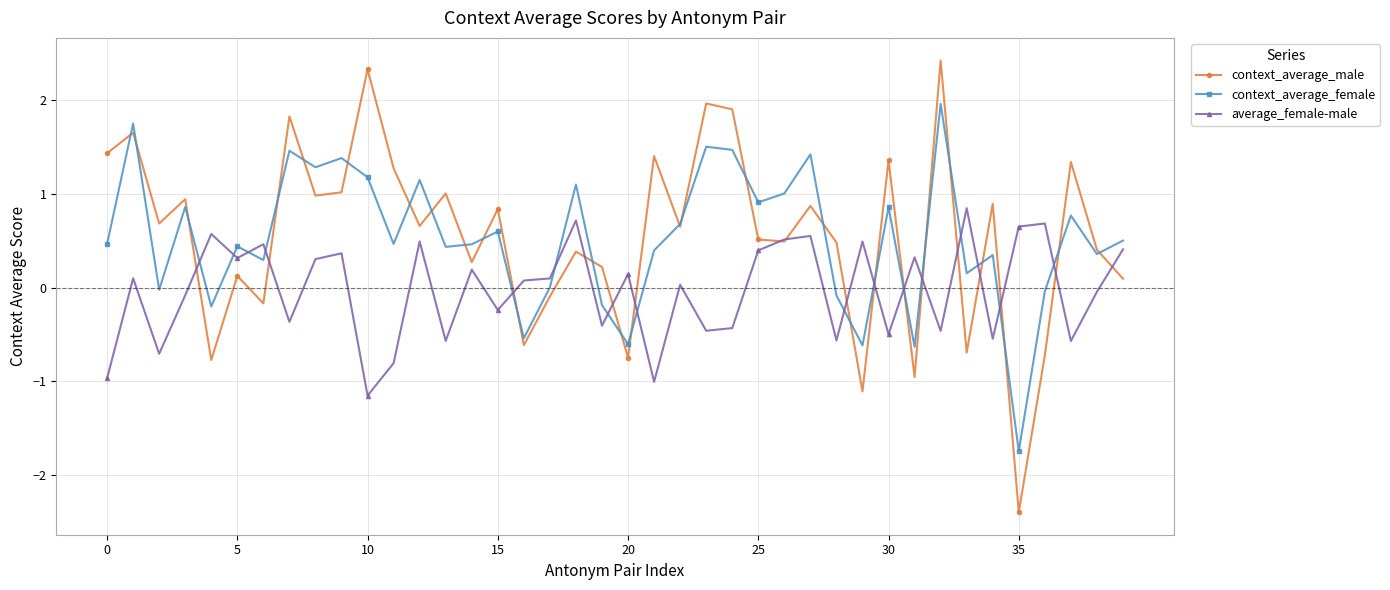

What is the value of the average_female-male point at the 5th from the left?

0.6